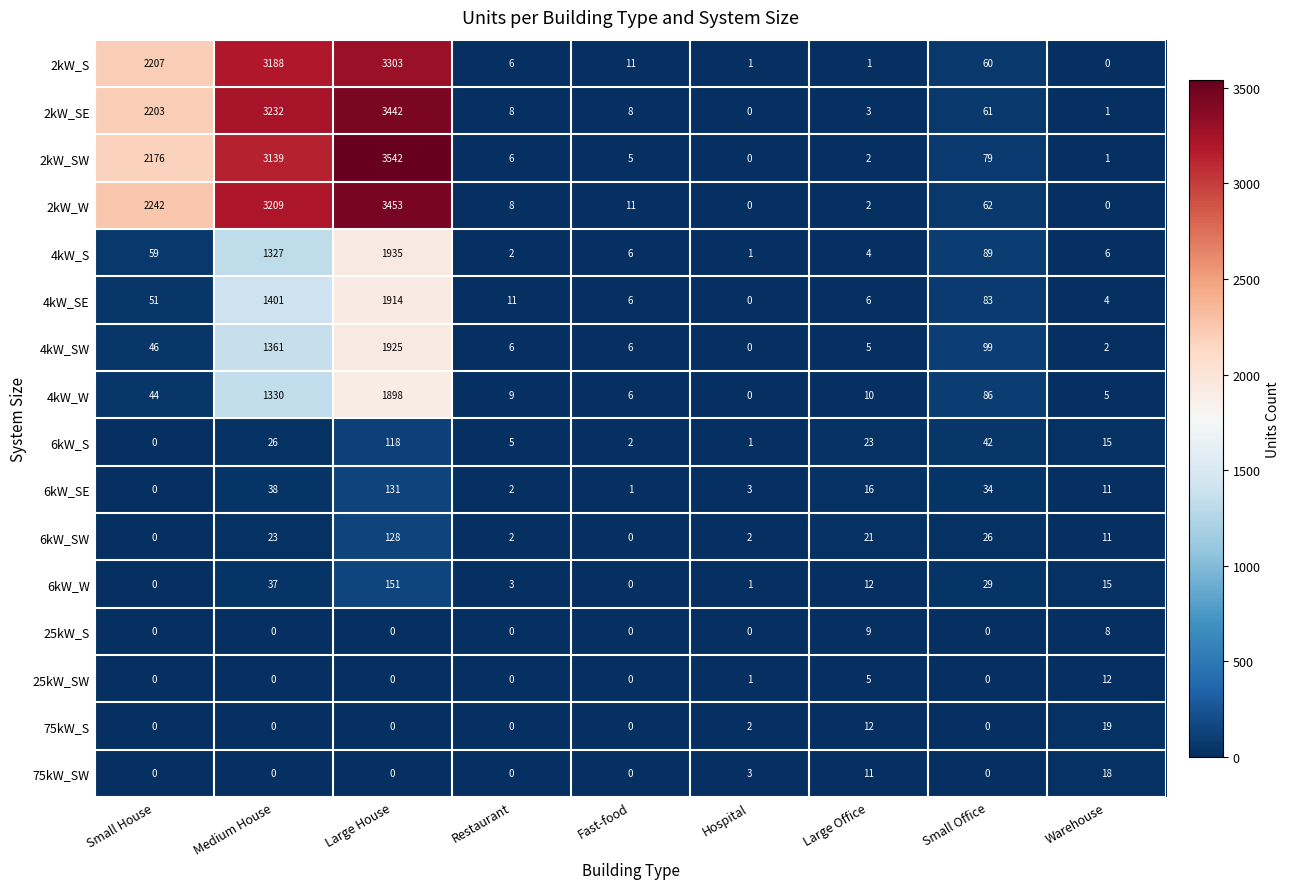

How many series are shown in this chart?

16